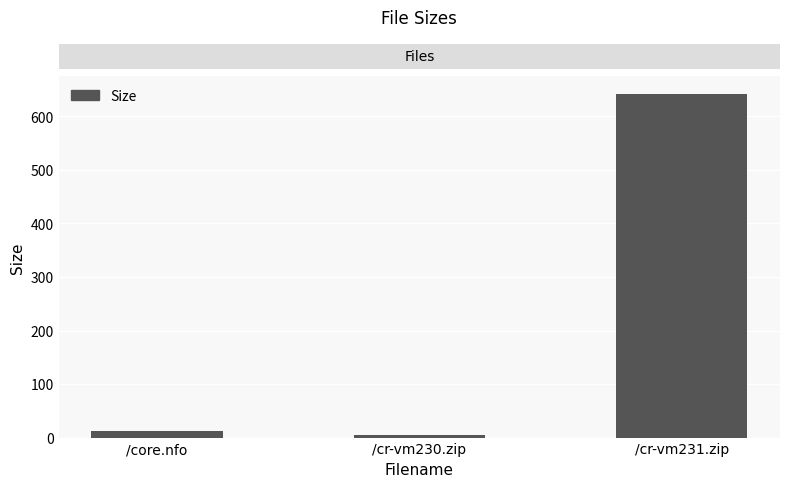

The chart shows a value of 934.2 at /cr-vm231.zip. True or false?

False